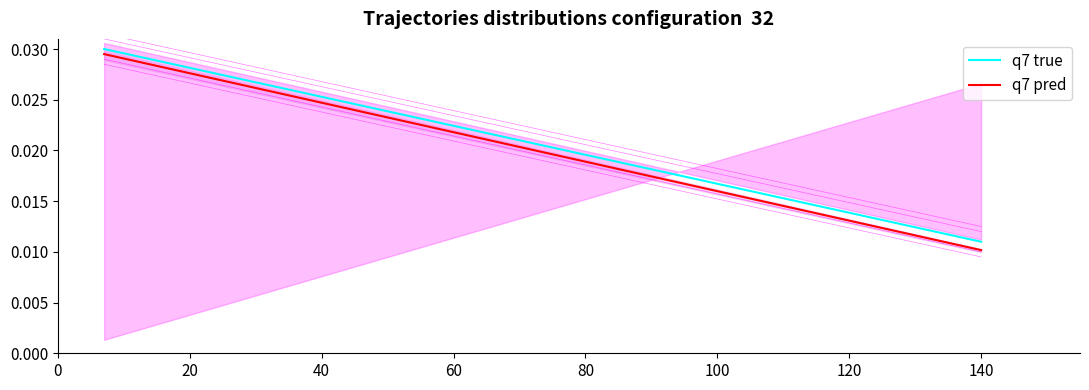

True or false: q7 true has a value of 0.0 at 100.

True